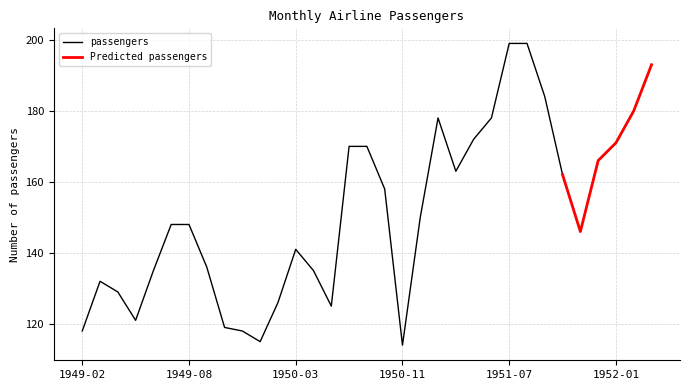

Where is the first local minimum?

1949-05